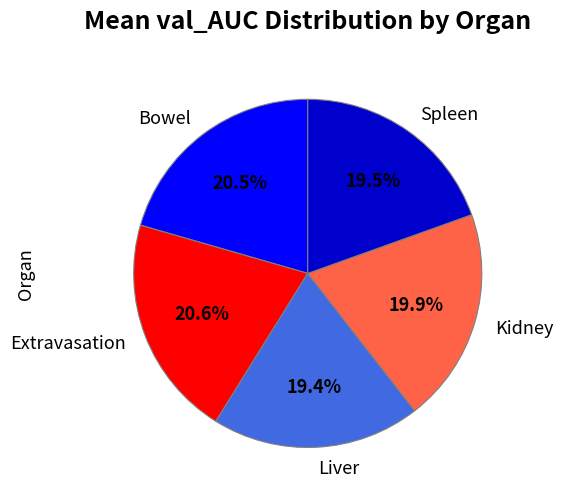

Combined, do Kidney and Liver account for over 50%?

No